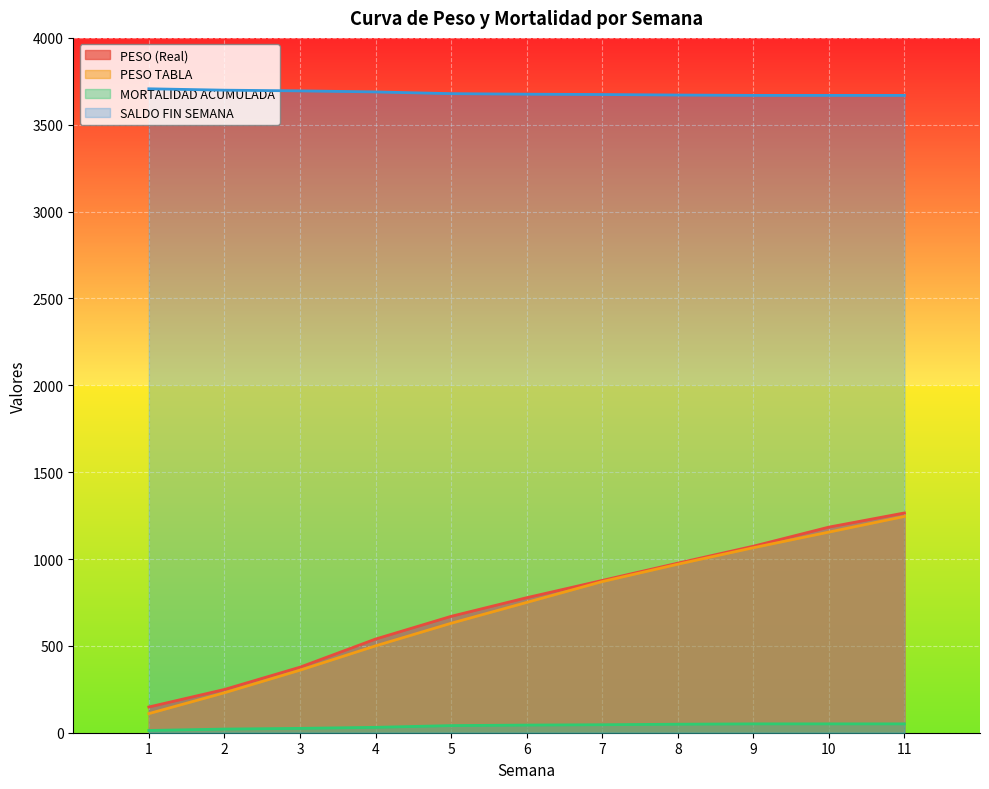

How many values in the SALDO FIN SEMANA series are below 3676?

5